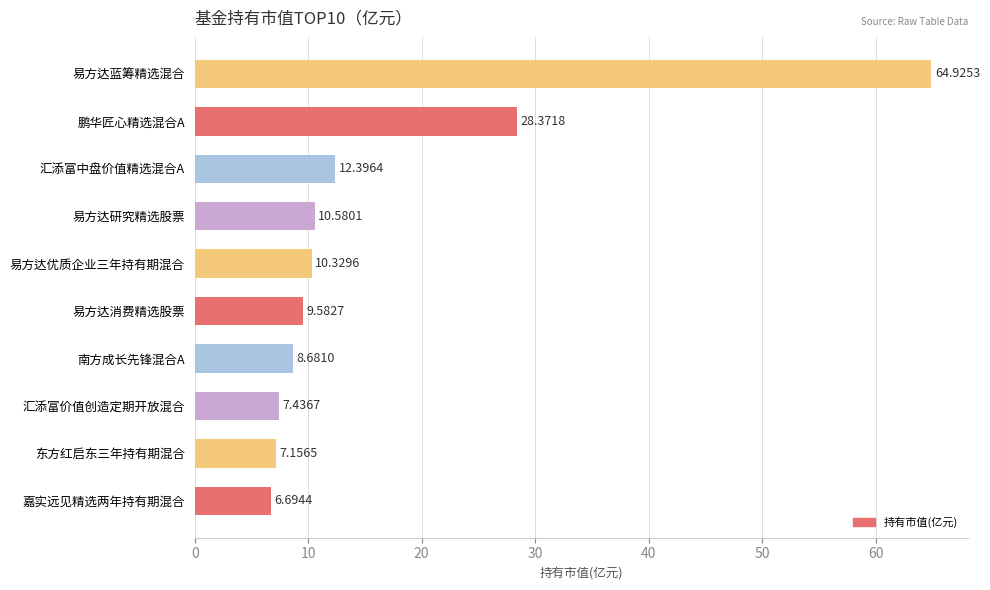

At which label is the value closest to 35?

鹏华匠心精选混合A